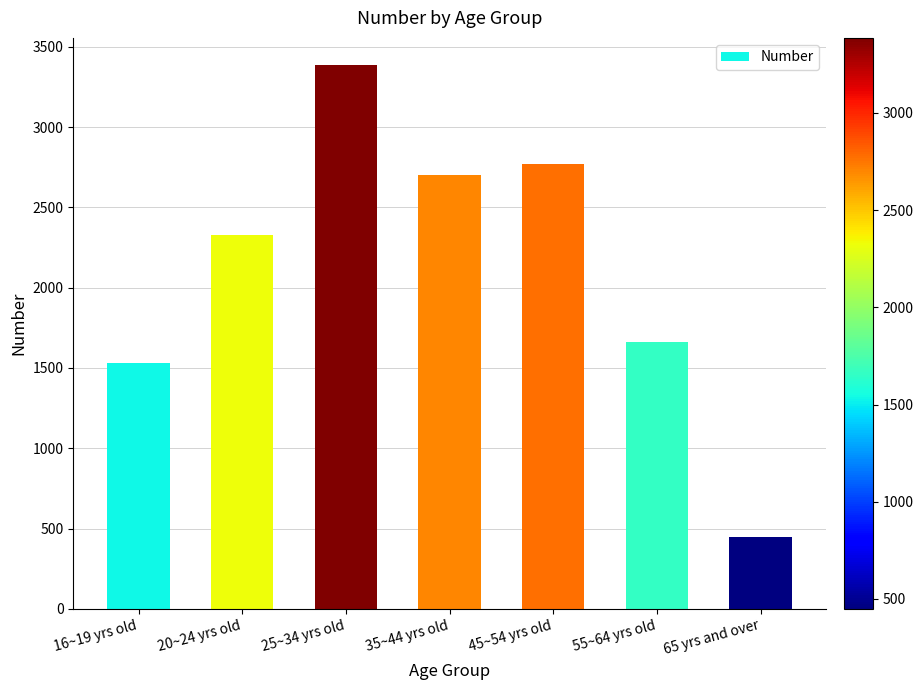

Which has a higher value, 45~54 yrs old or 25~34 yrs old?

25~34 yrs old